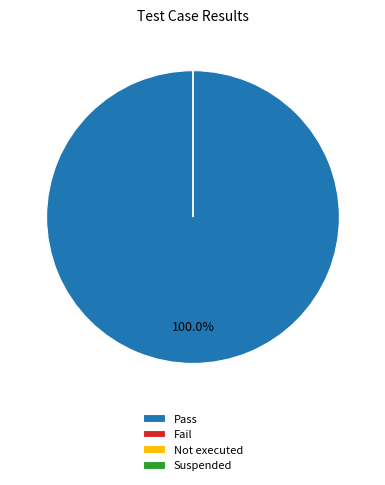

Rank the categories by value from highest to lowest.

Pass, Fail, Not executed, Suspended